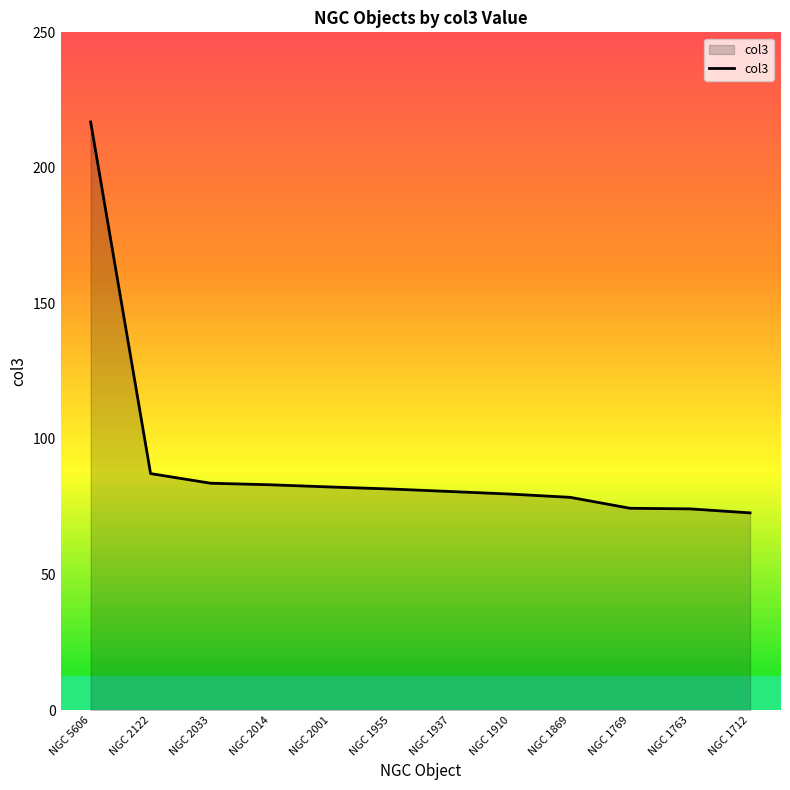

What is the difference between the maximum and minimum values?

144.2